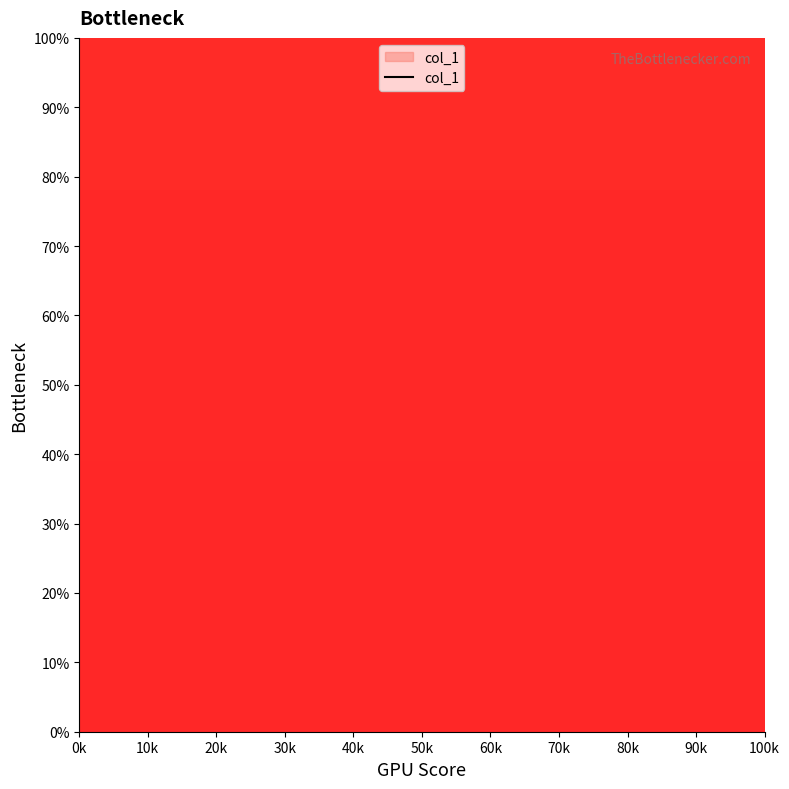

What is the smallest value displayed?

5.0